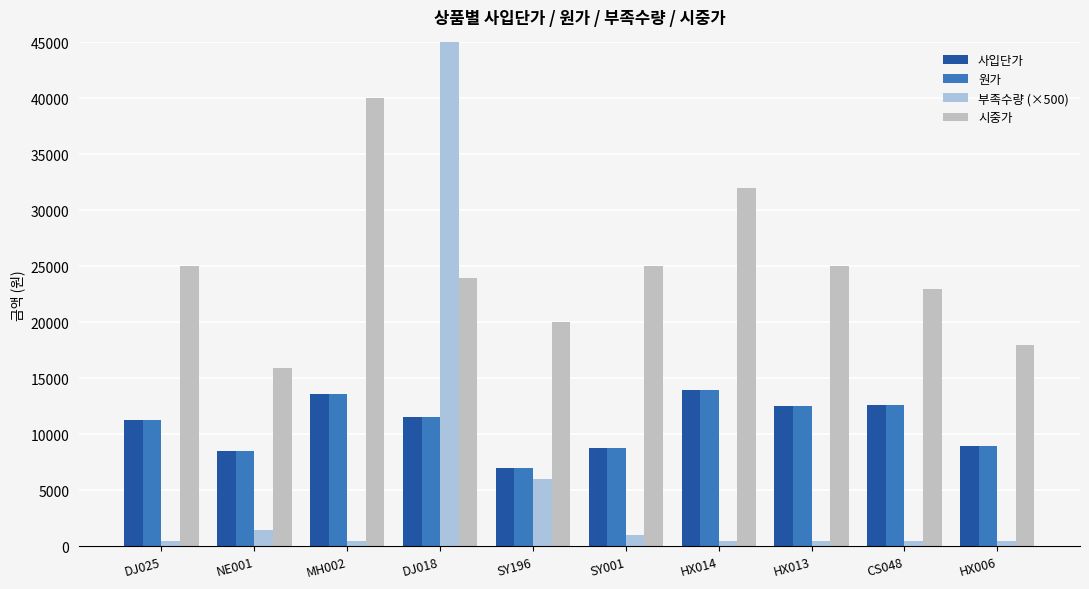

What is the total value across all series at MH002?

67700